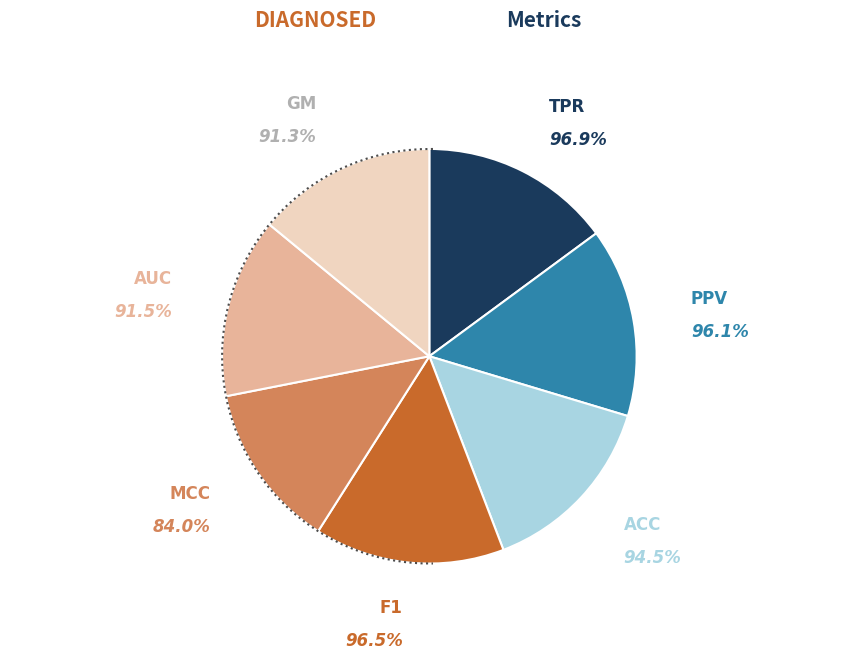

Is it true that AUC is 23% of the pie?

False